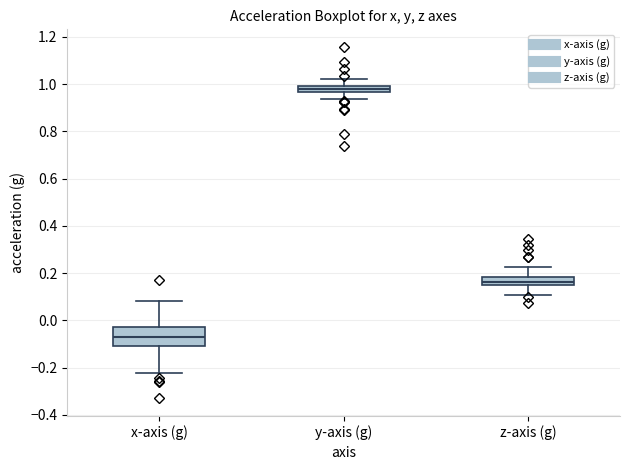

Comparing the boxes themselves (not the whiskers), which one is the tallest?

x-axis (g)